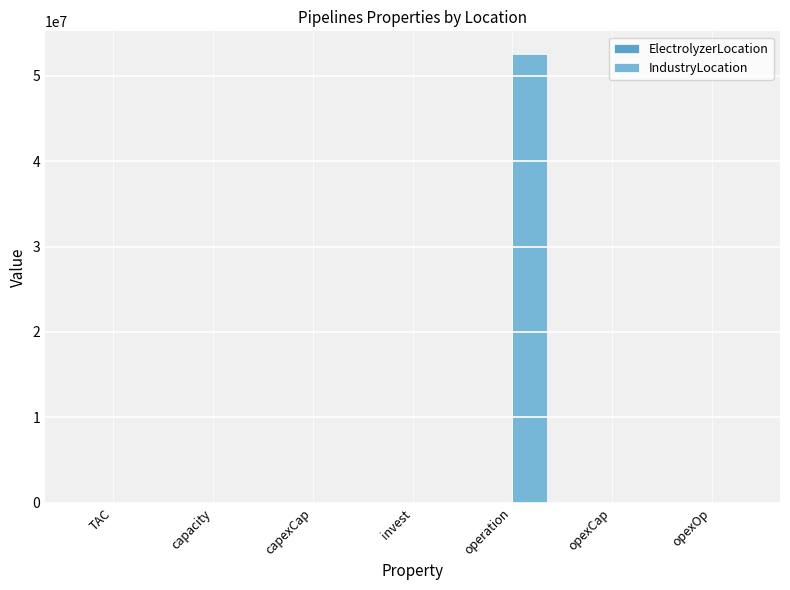

What is the label of the 1st bar from the left?

TAC